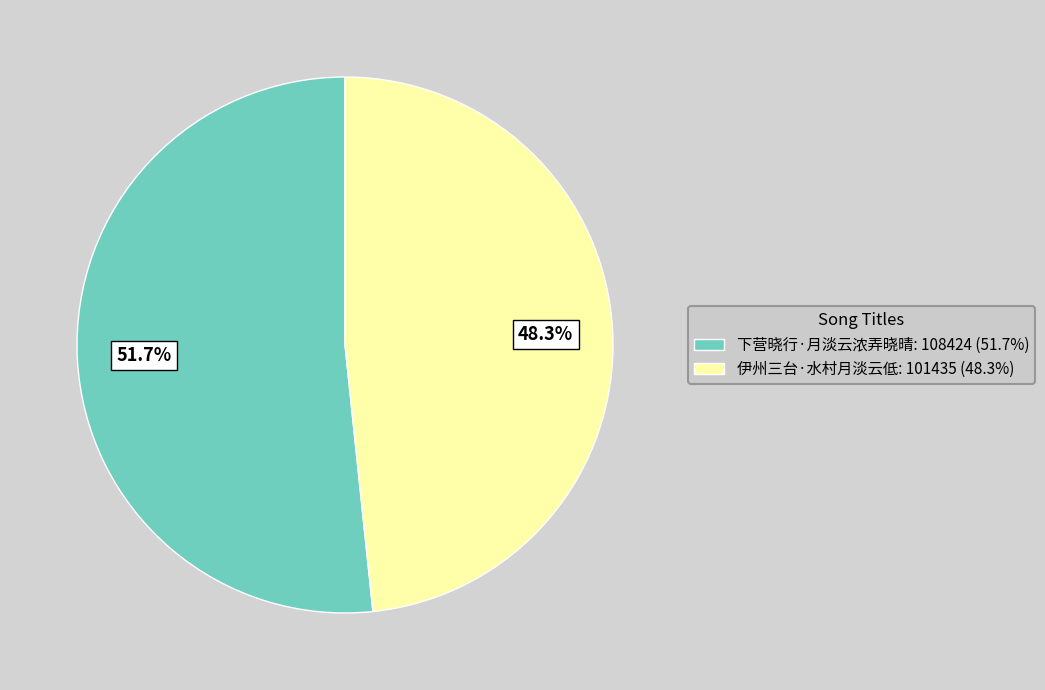

To the nearest percent, what portion does 伊州三台·水村月淡云低 represent?

48%